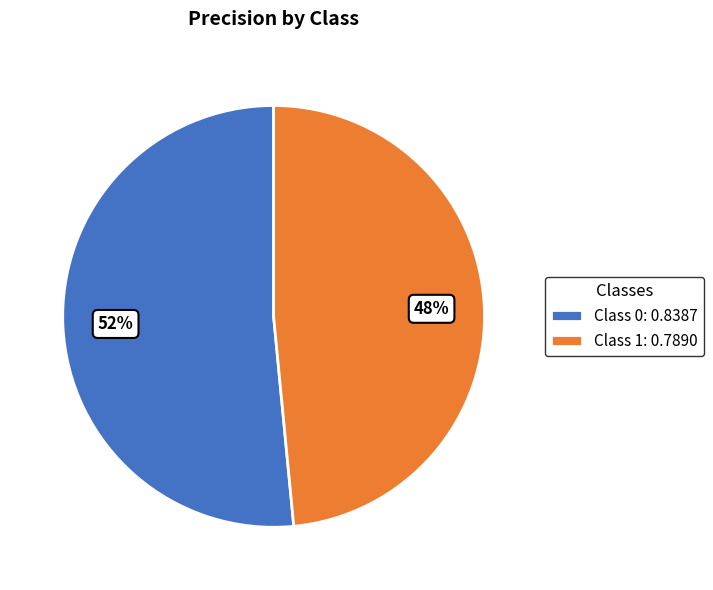

To the nearest percent, what portion does Class 0: 0.8387 represent?

52%